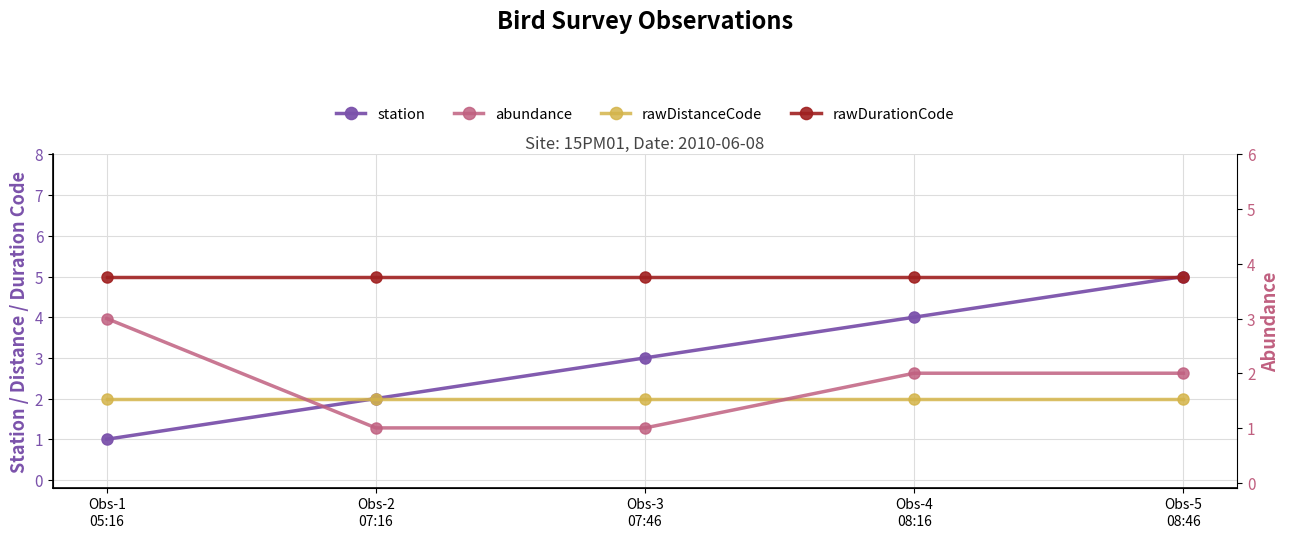

True or false: station and rawDistanceCode cross at least once.

False